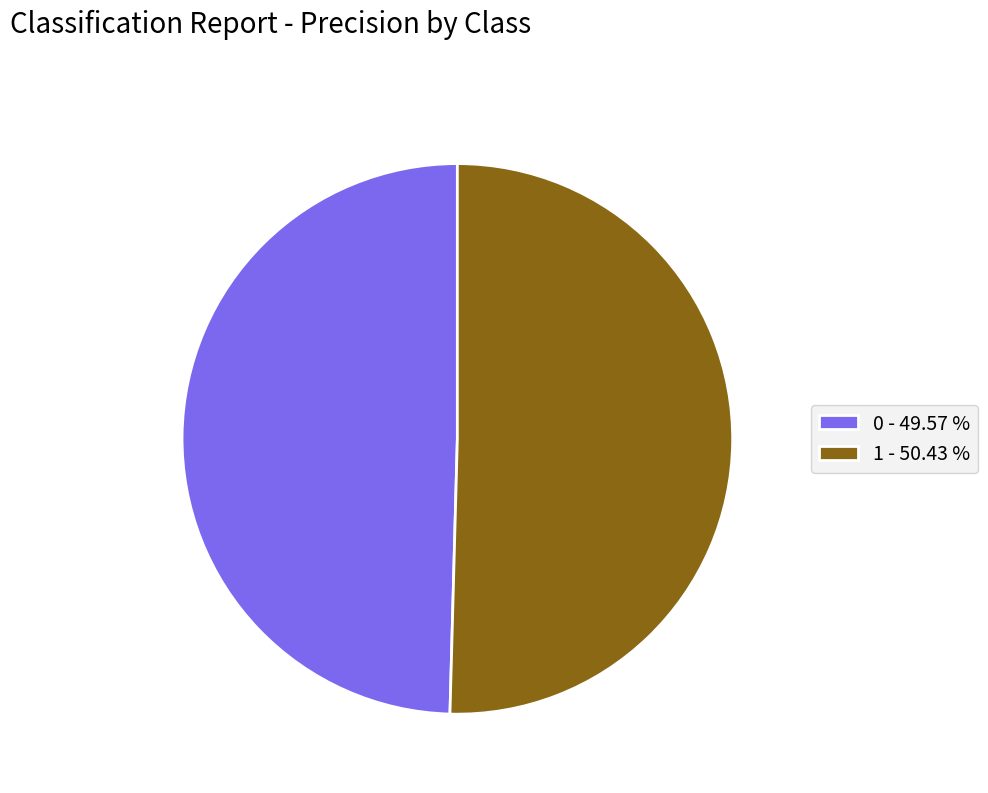

Combined, do 1 - 50.43 % and 0 - 49.57 % account for over 50%?

Yes